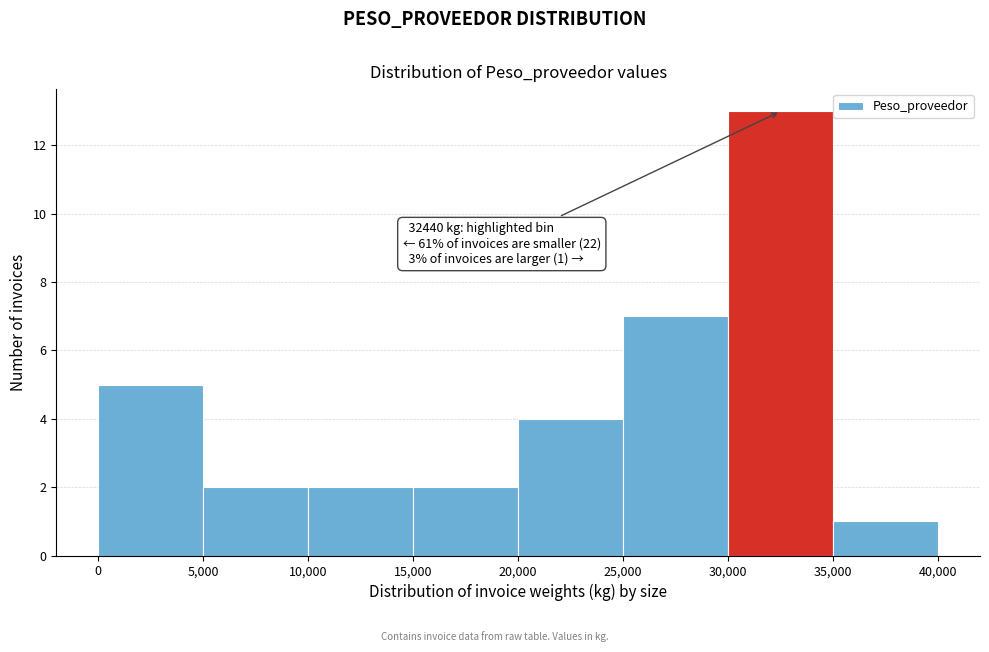

Over which range of the x-axis is the bar tallest?

30,000 to 35,000